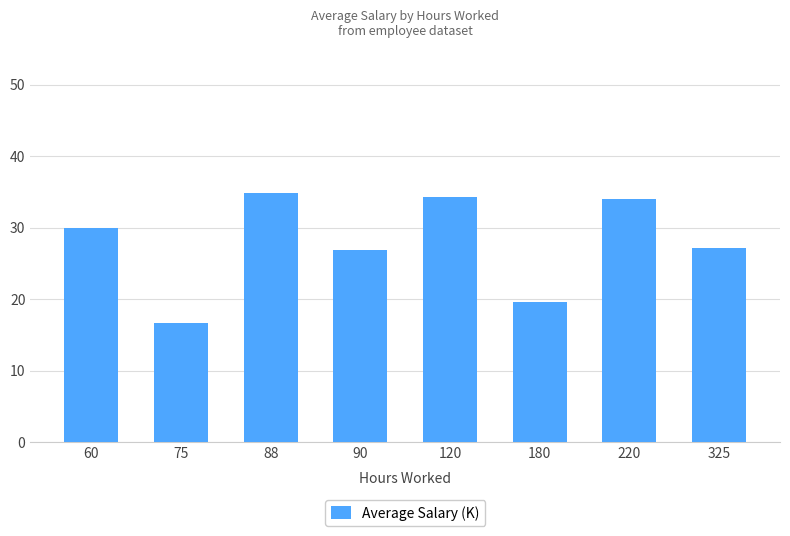

True or false: the data shows 37.2 at 325.

False